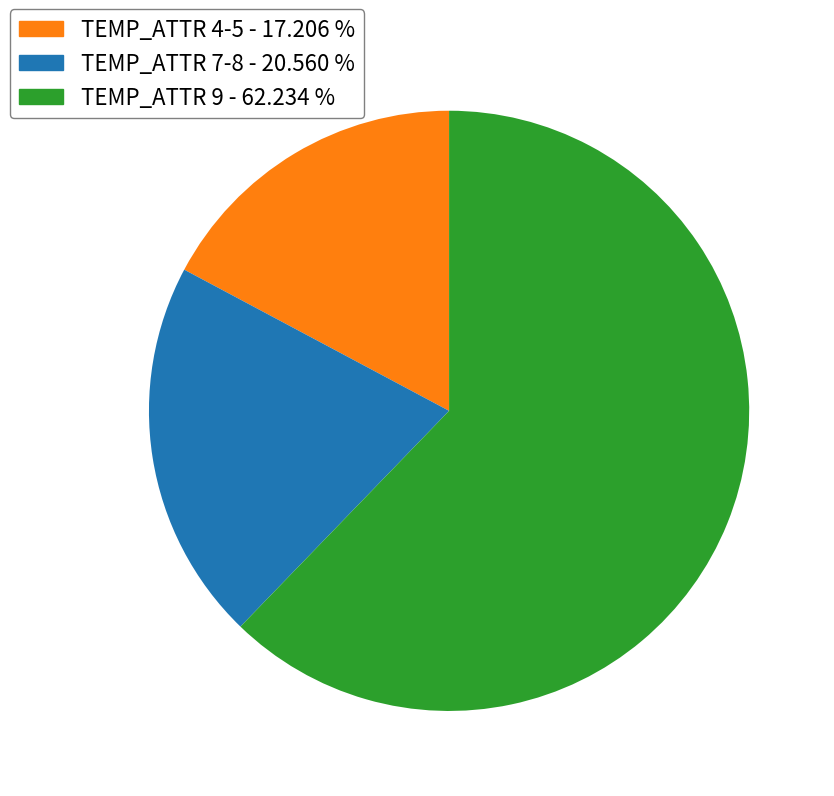

Rank the categories by value from highest to lowest.

TEMP_ATTR 9 - 62.234 %, TEMP_ATTR 7-8 - 20.560 %, TEMP_ATTR 4-5 - 17.206 %